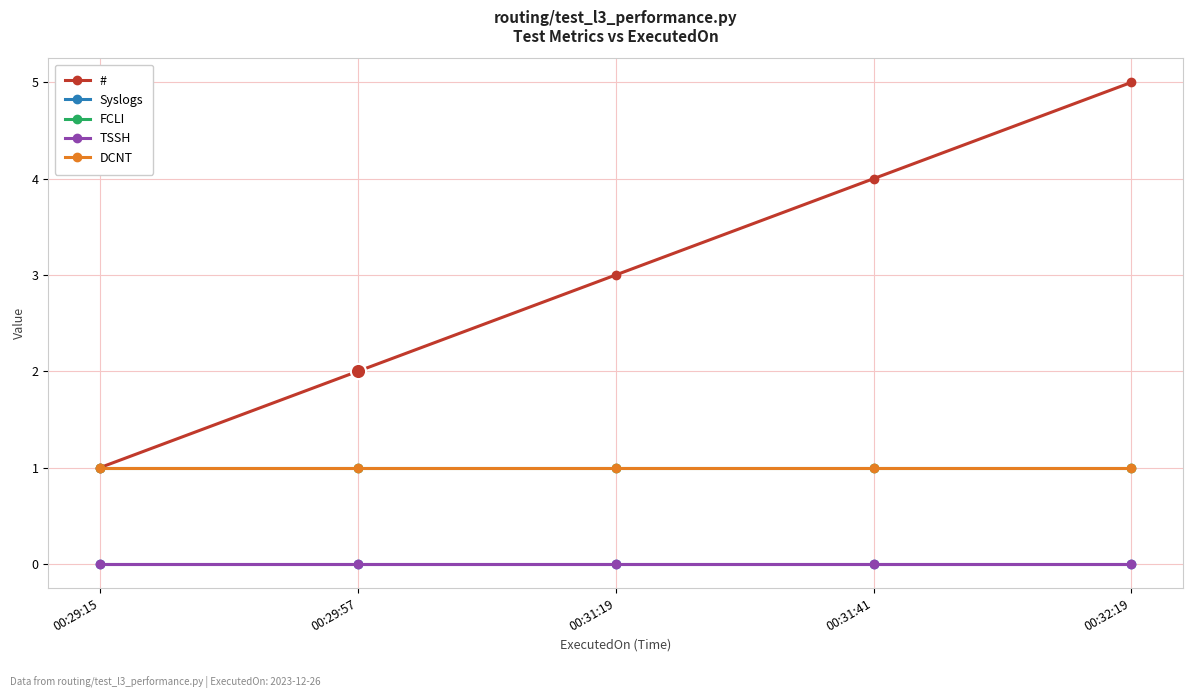

What is the total value across all series at 00:29:15?

3